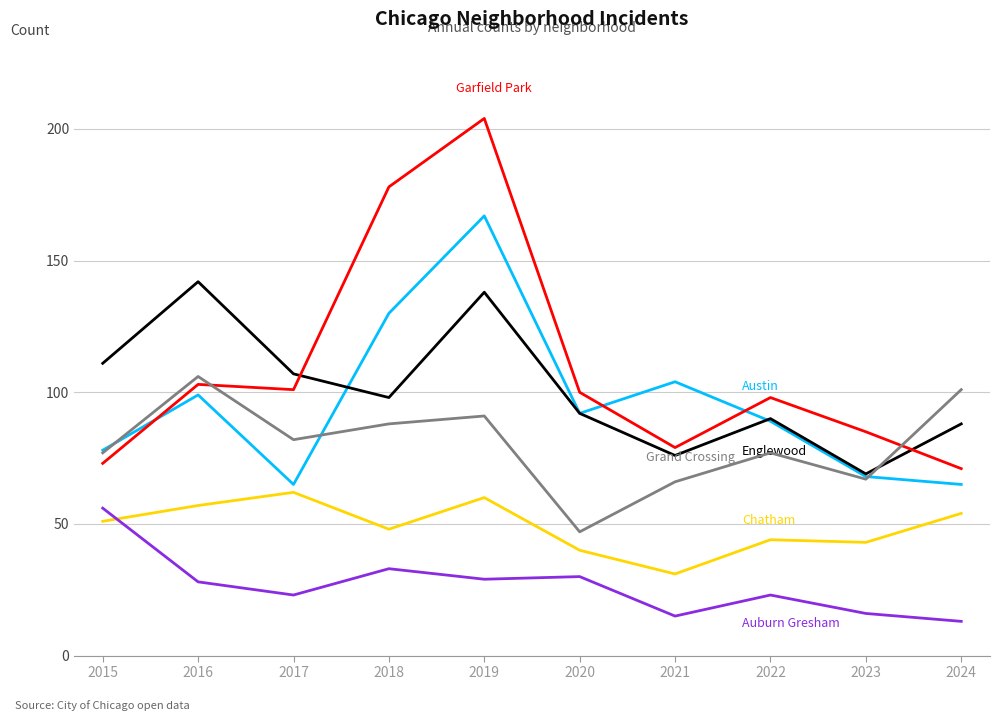

What is the spread (max minus min) of values at 2022?

75